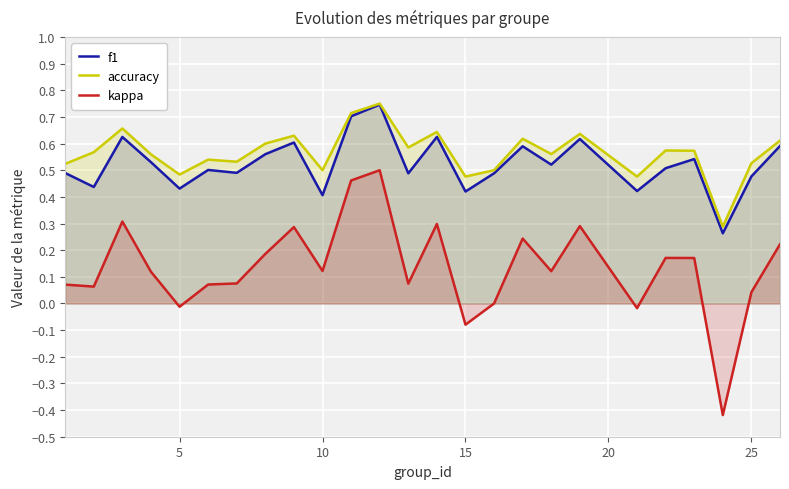

True or false: kappa and f1 cross at least once.

False